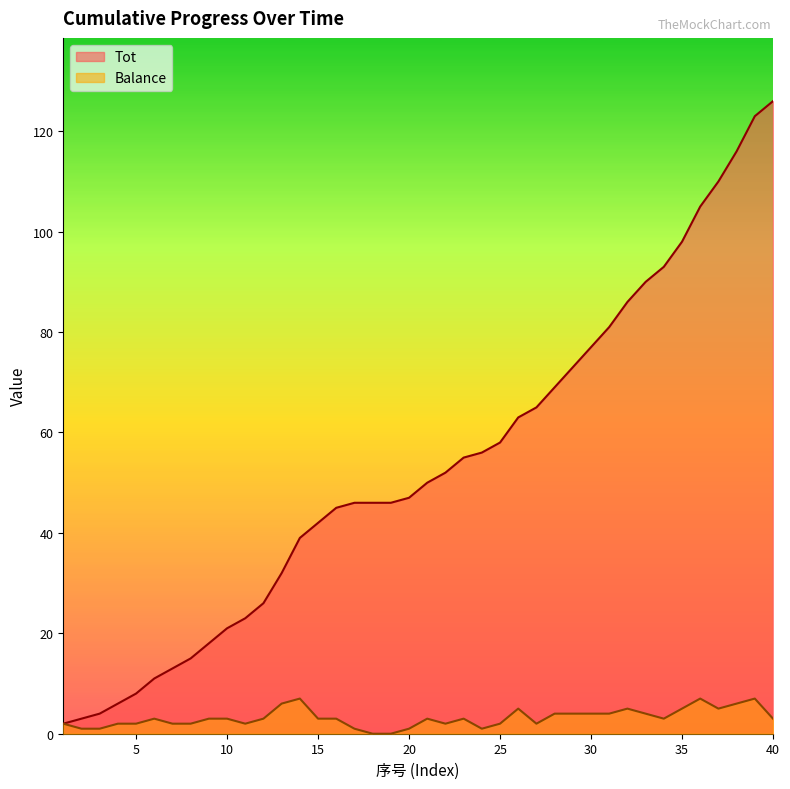

Reading left to right, list all the values displayed in this chart.

Tot: 2	3	4	6	8	11	13	15	18	21	23	26	32	39	42	45	46	46	46	47	50	52	55	56	58	63	65	69	73	77	81	86	90	93	98	105	110	116	123	126
Balance: 2	1	1	2	2	3	2	2	3	3	2	3	6	7	3	3	1	0	0	1	3	2	3	1	2	5	2	4	4	4	4	5	4	3	5	7	5	6	7	3